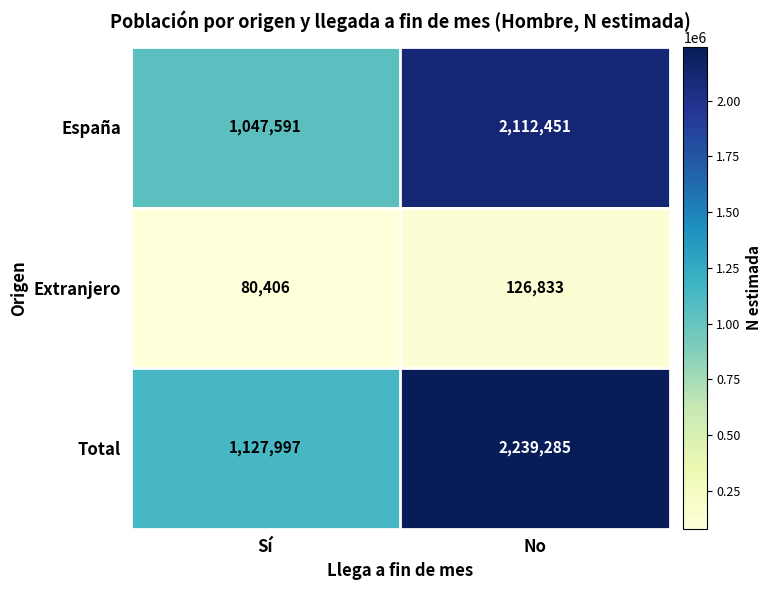

At which category is the sum across all series the highest?

No